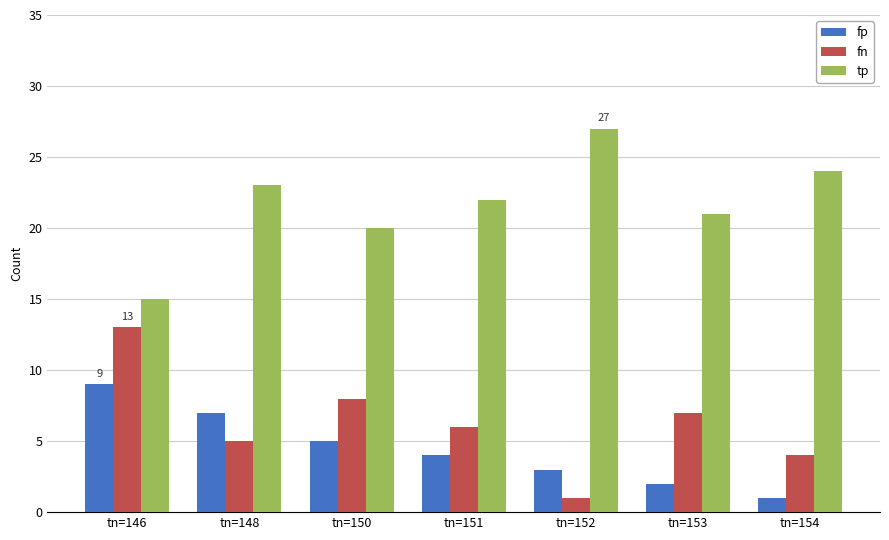

At which label is fn closest to 7?

tn=153